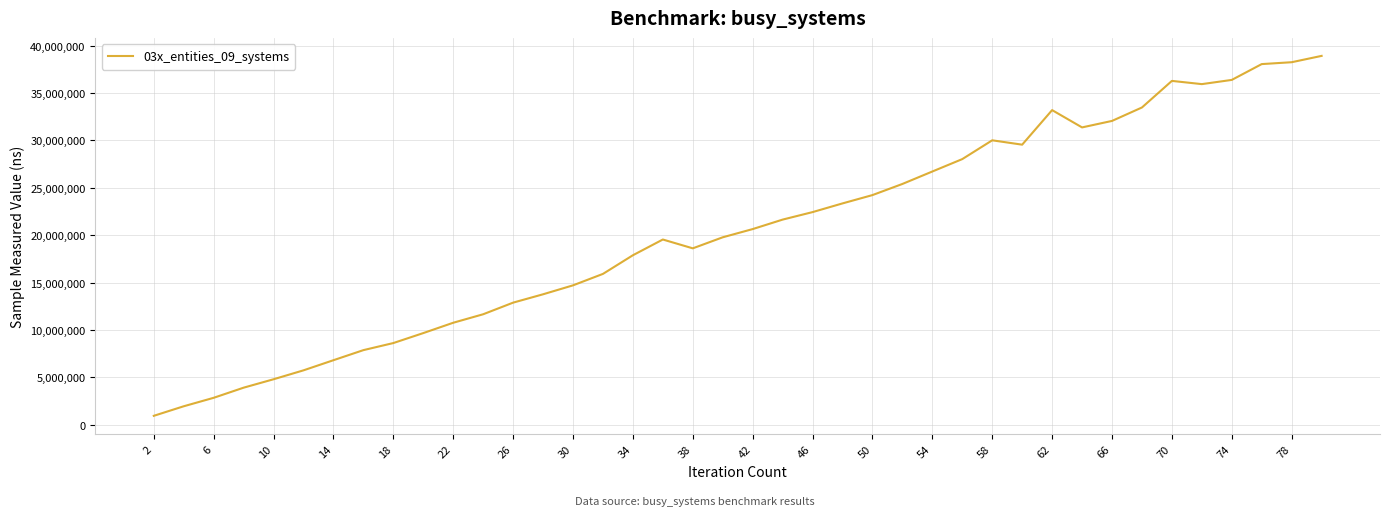

What is the difference between the second highest and minimum values?

37284400